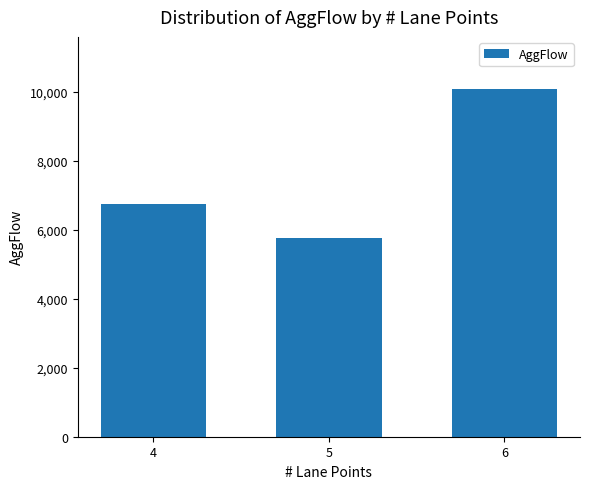

How many distinct data groups are displayed?

1